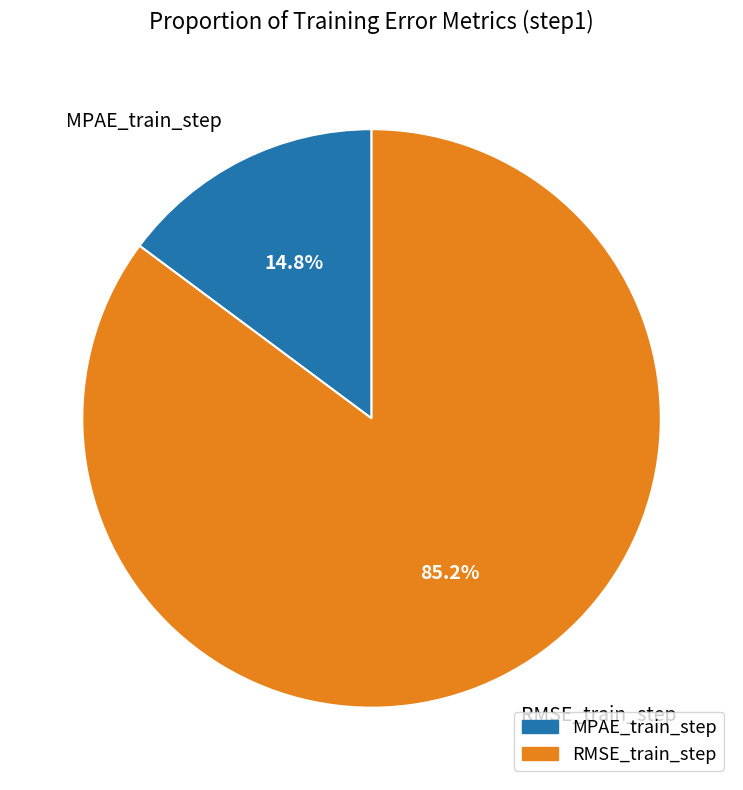

How much of the chart is everything except RMSE_train_step?

14.8%